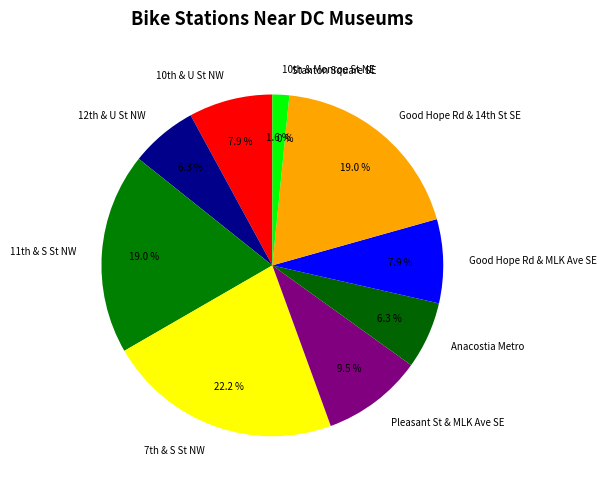

How many segments does this pie chart have?

10